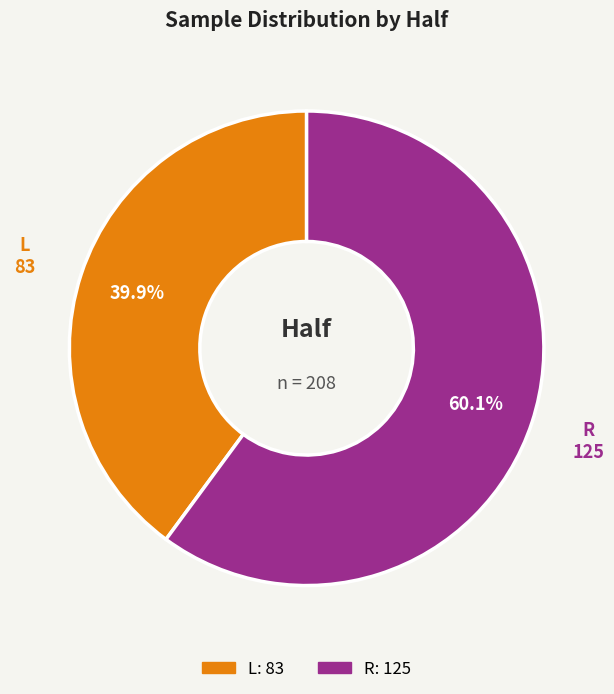

To the nearest percent, what portion does R represent?

60%